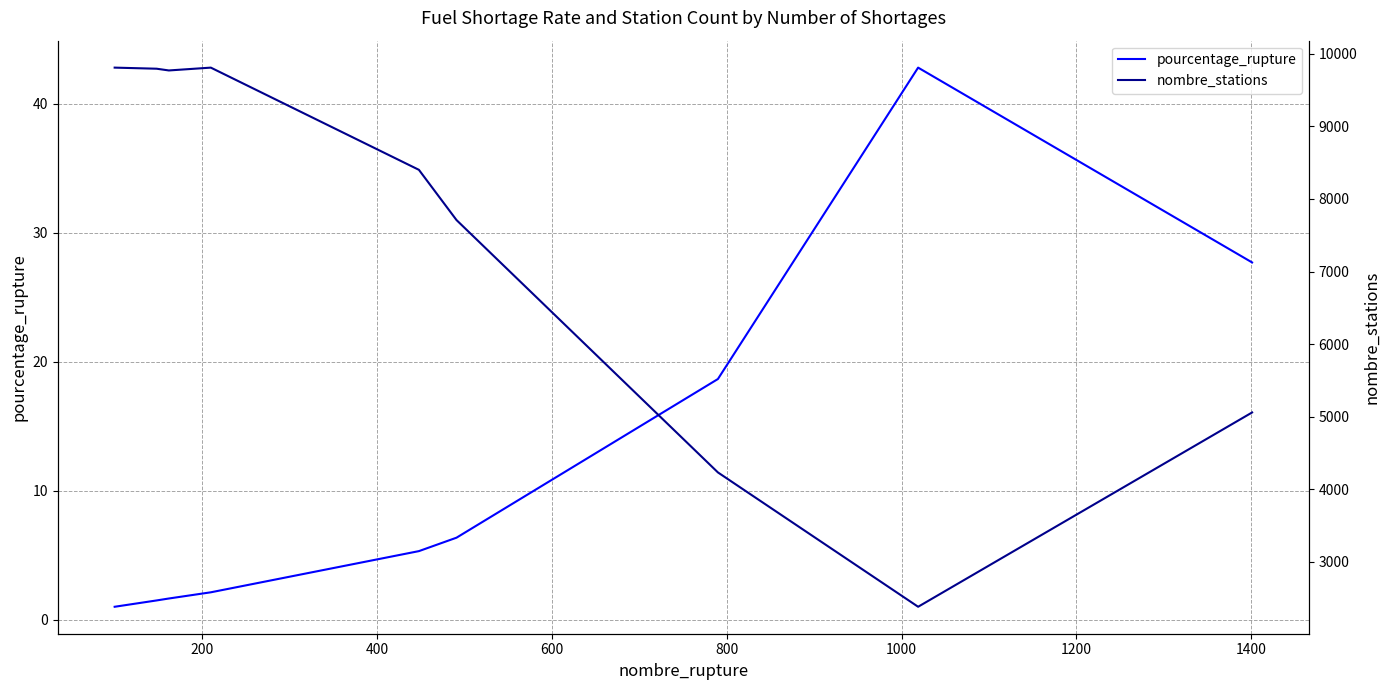

What is the minimum value for pourcentage_rupture?

1.0